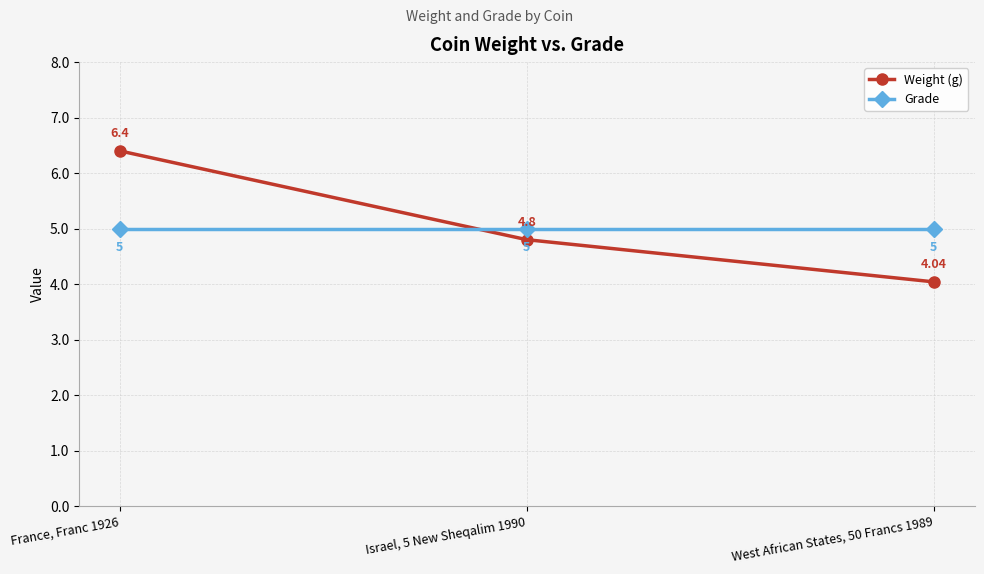

What is the total value across all series at France, Franc 1926?

11.4